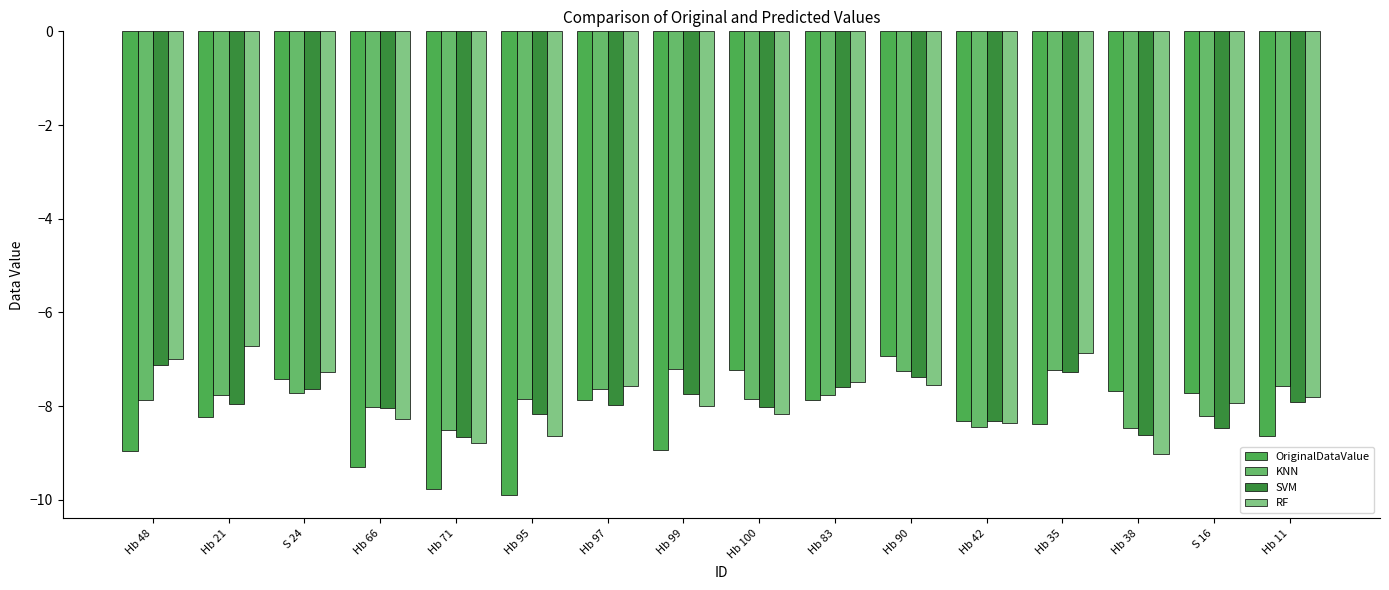

What is the difference between the maximum and second lowest values in the OriginalDataValue series?

2.8